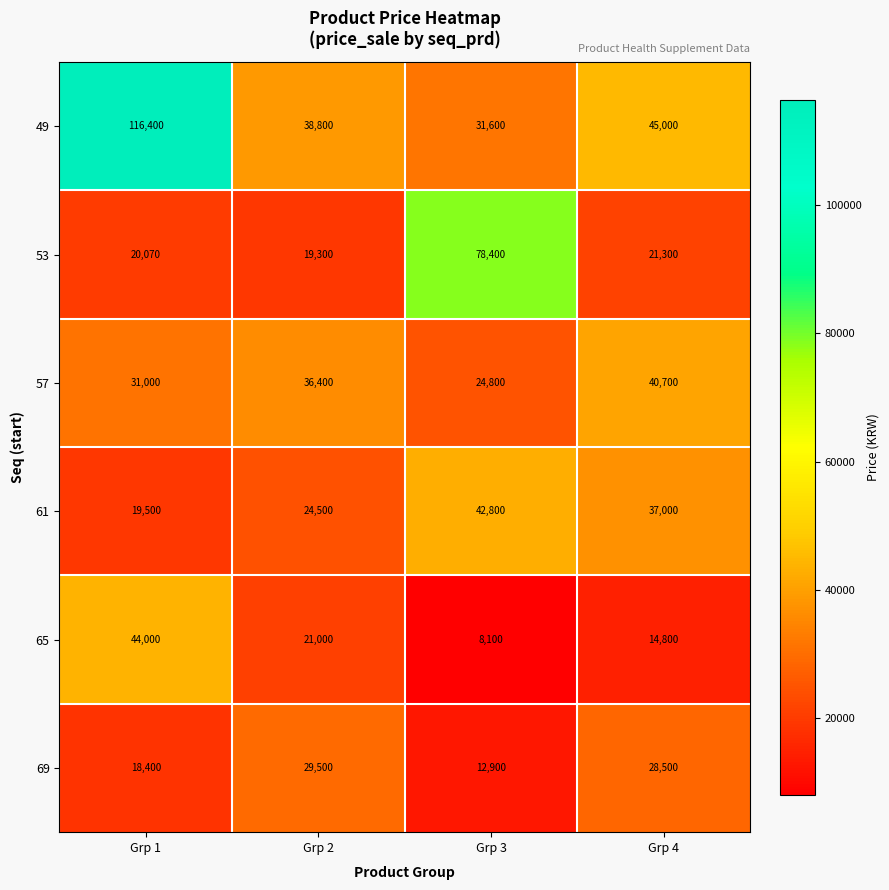

At Grp 2, list the series in order from largest to smallest.

49, 57, 69, 61, 65, 53